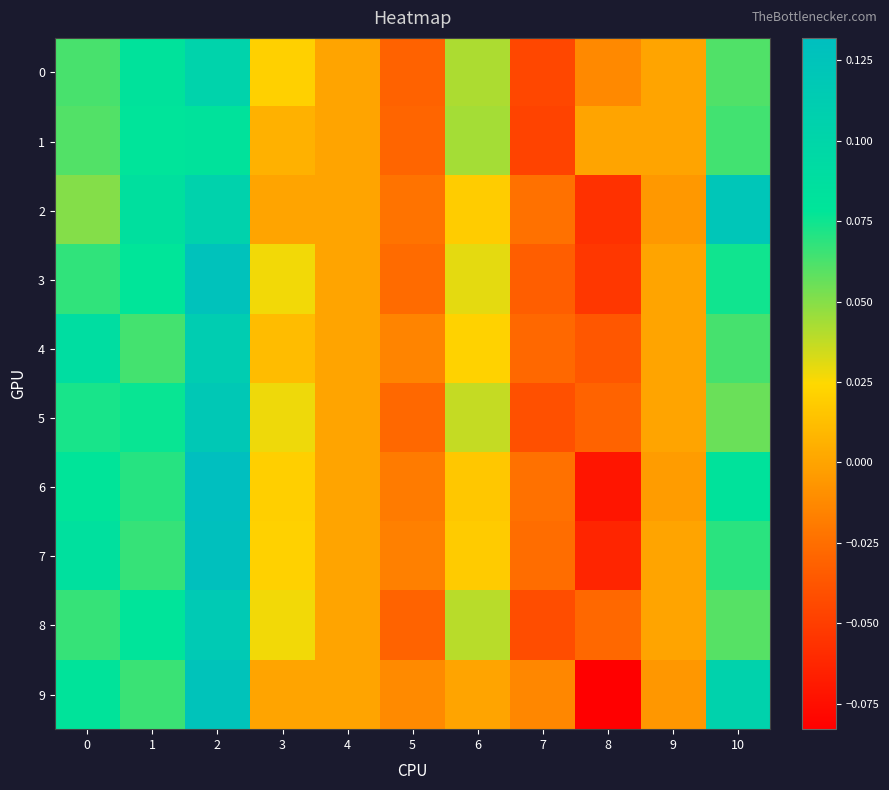

Which has a higher value, 5 or 1?

1